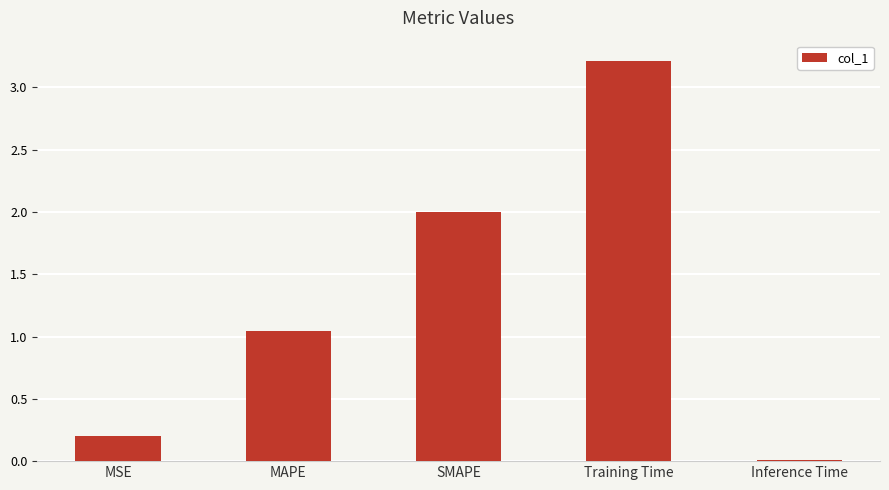

Is it true that the value at MSE is 0.2?

True